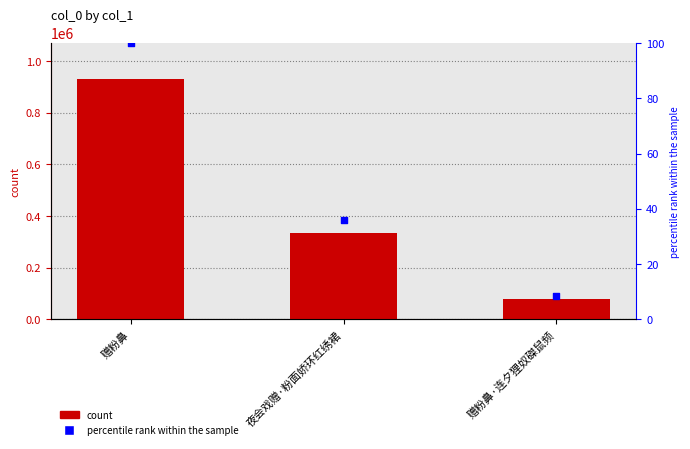

Which series has the largest total across all categories?

col_0